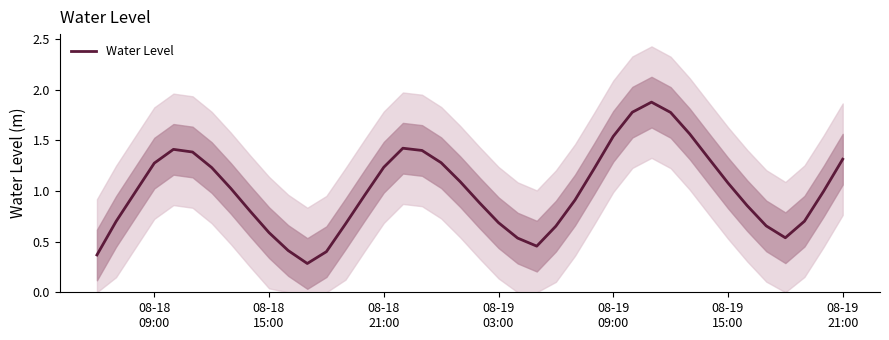

Reading right to left, what are all the values shown in this chart?

1.3	1.0	0.7	0.5	0.7	0.9	1.1	1.3	1.6	1.8	1.9	1.8	1.5	1.2	0.9	0.7	0.5	0.5	0.7	0.9	1.1	1.3	1.4	1.4	1.2	1.0	0.7	0.4	0.3	0.4	0.6	0.8	1.0	1.2	1.4	1.4	1.3	1.0	0.7	0.4